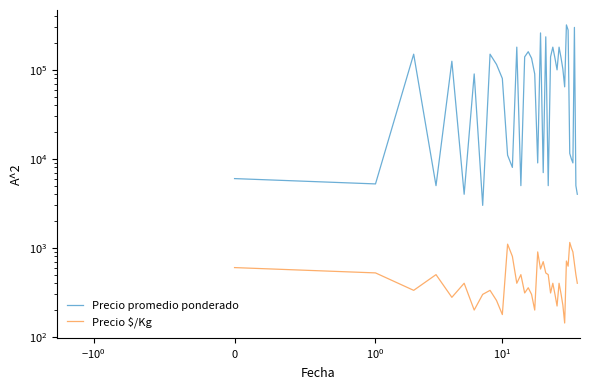

How many data points does each series have?

40